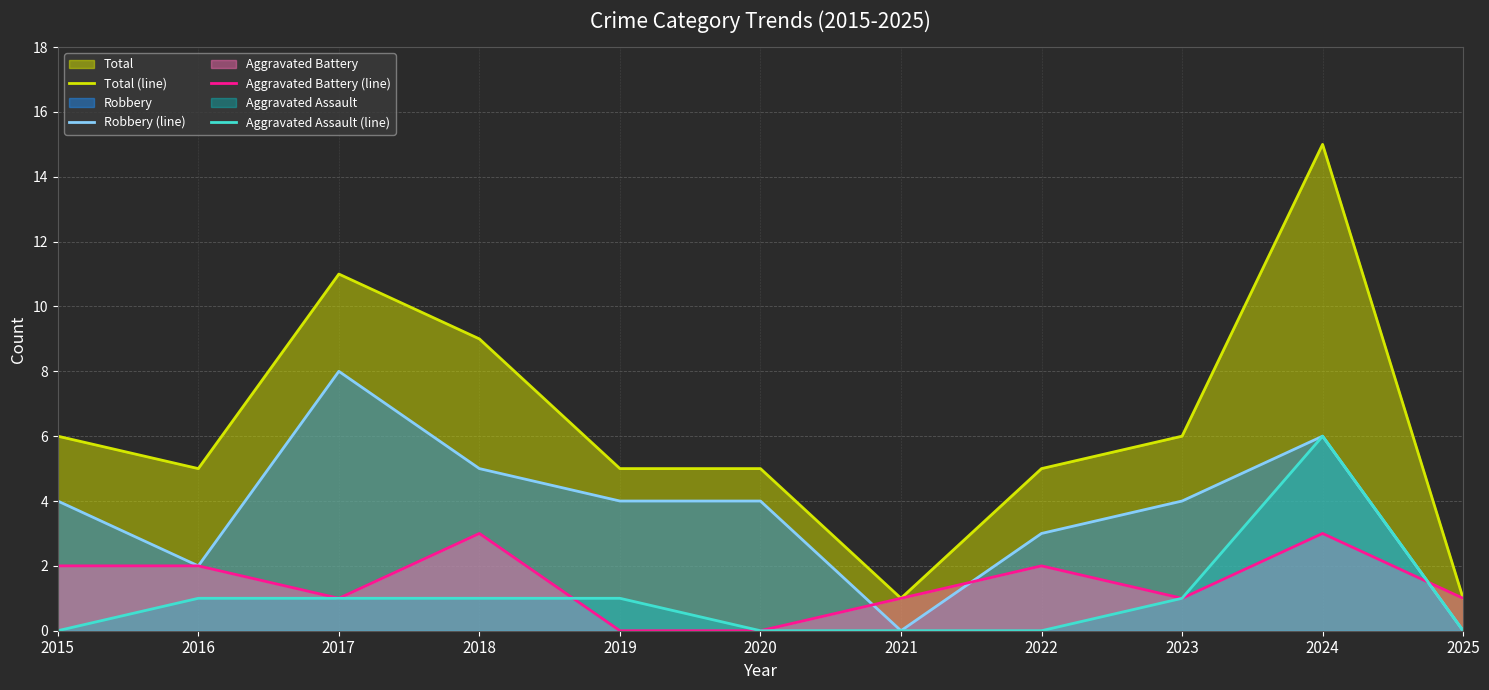

Which series has the largest range (max minus min)?

Total (line)